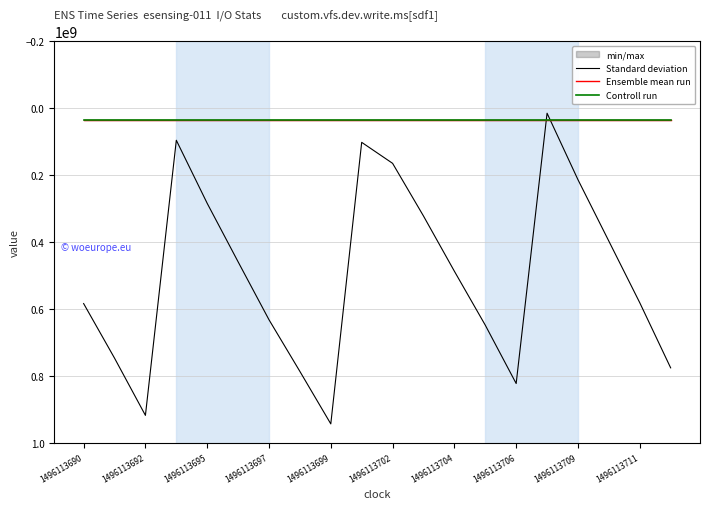

True or false: Standard deviation and Ensemble mean run intersect in this chart.

True